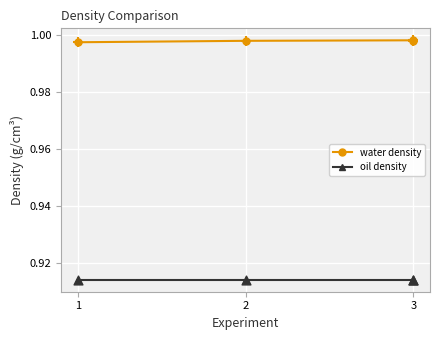

Which series contains the highest Y value?

water density